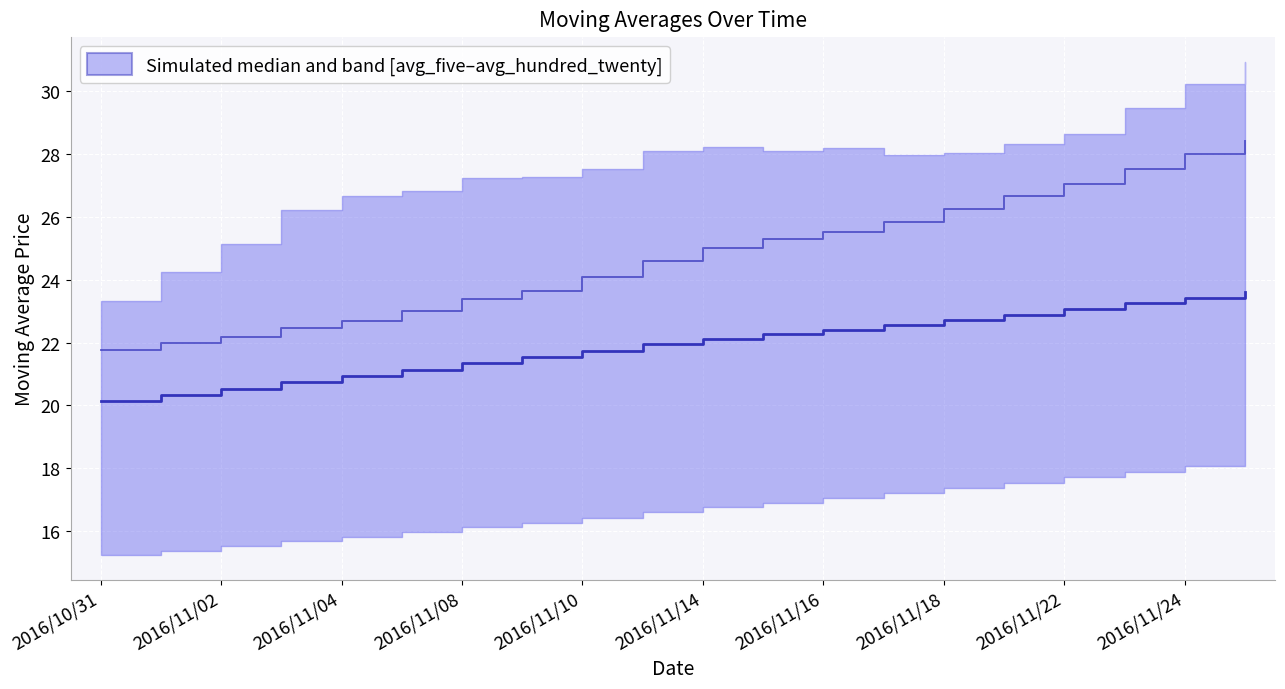

True or false: avg_twenty has more than 1 interior local peaks.

False